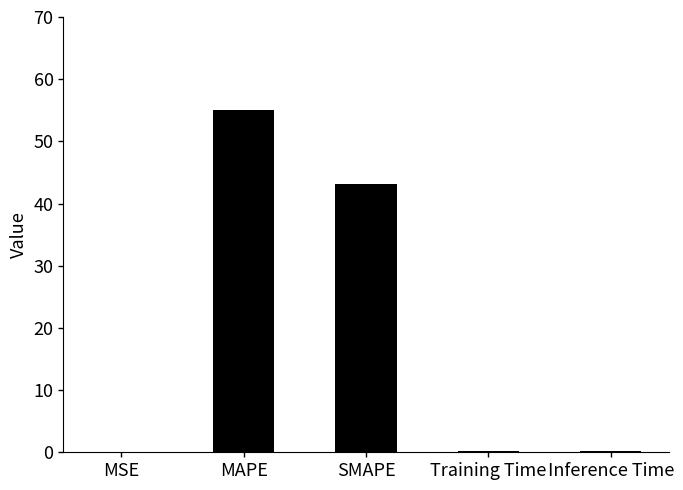

Where is the data nearest to the value 27?

SMAPE